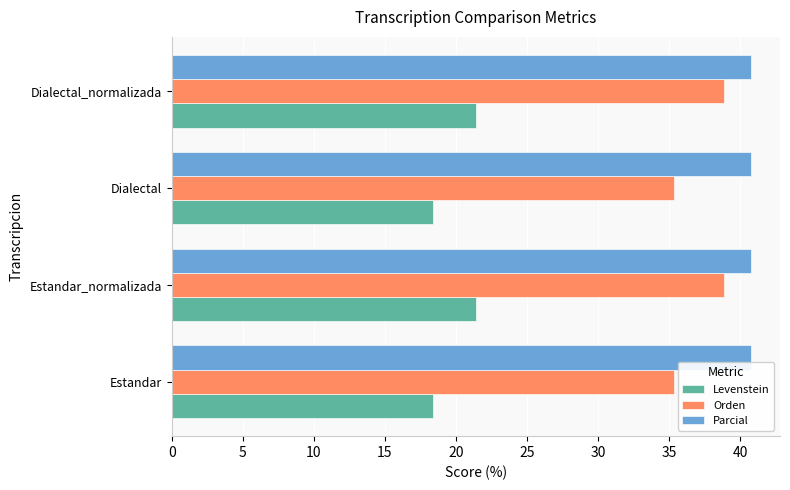

What is the average value of the Parcial series?

40.7